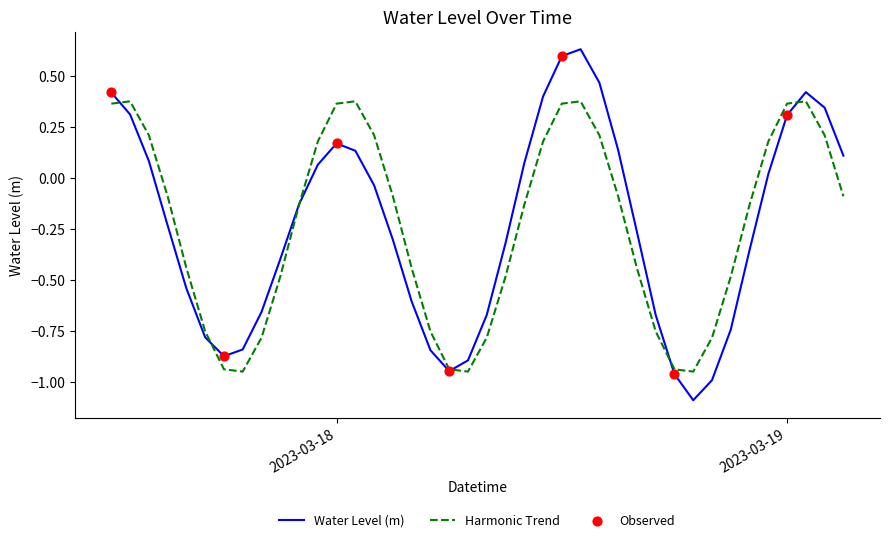

List the series in order of their peak value, lowest first.

Harmonic Trend, Water Level (m)